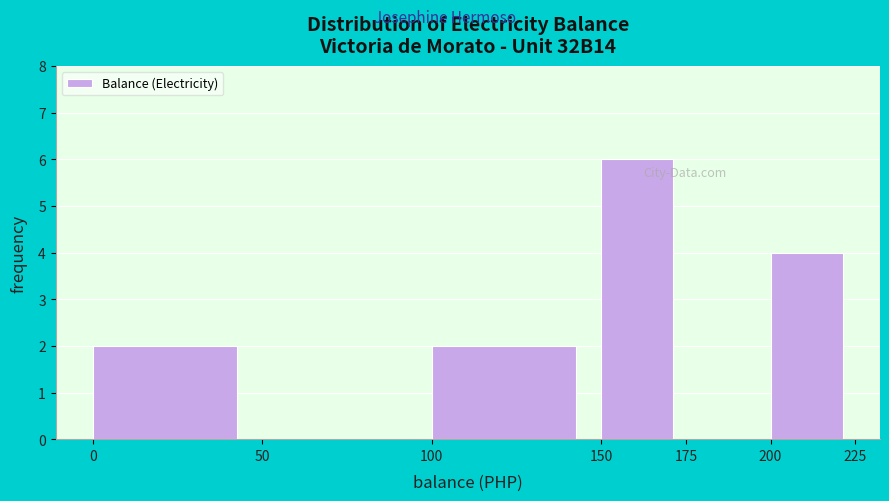

What is the height of the bar covering 150 to 175 on the x-axis? The values are not printed on the chart, so give them approximately, as read against the axis.

6